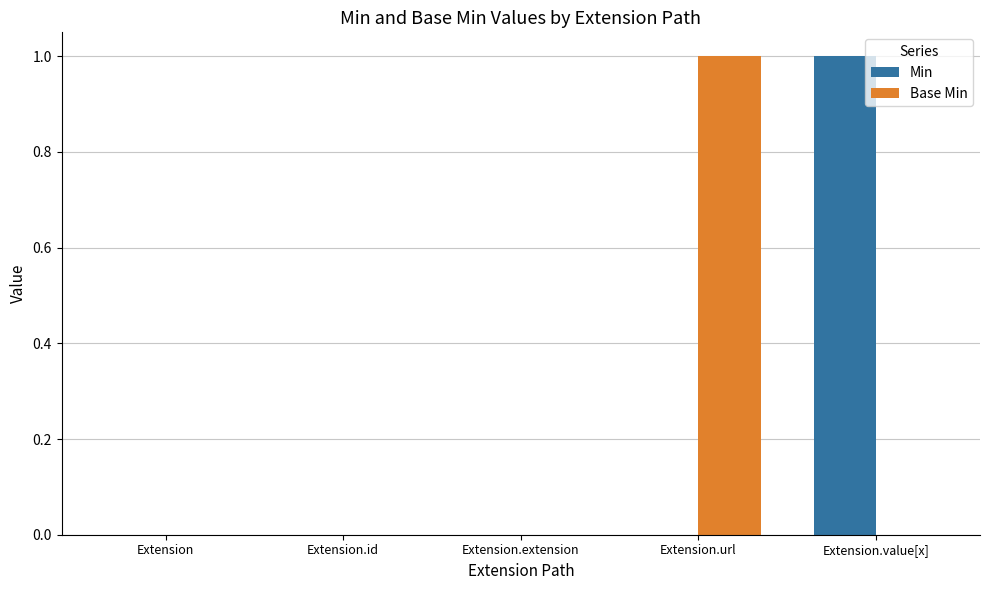

How many groups of bars are there?

5